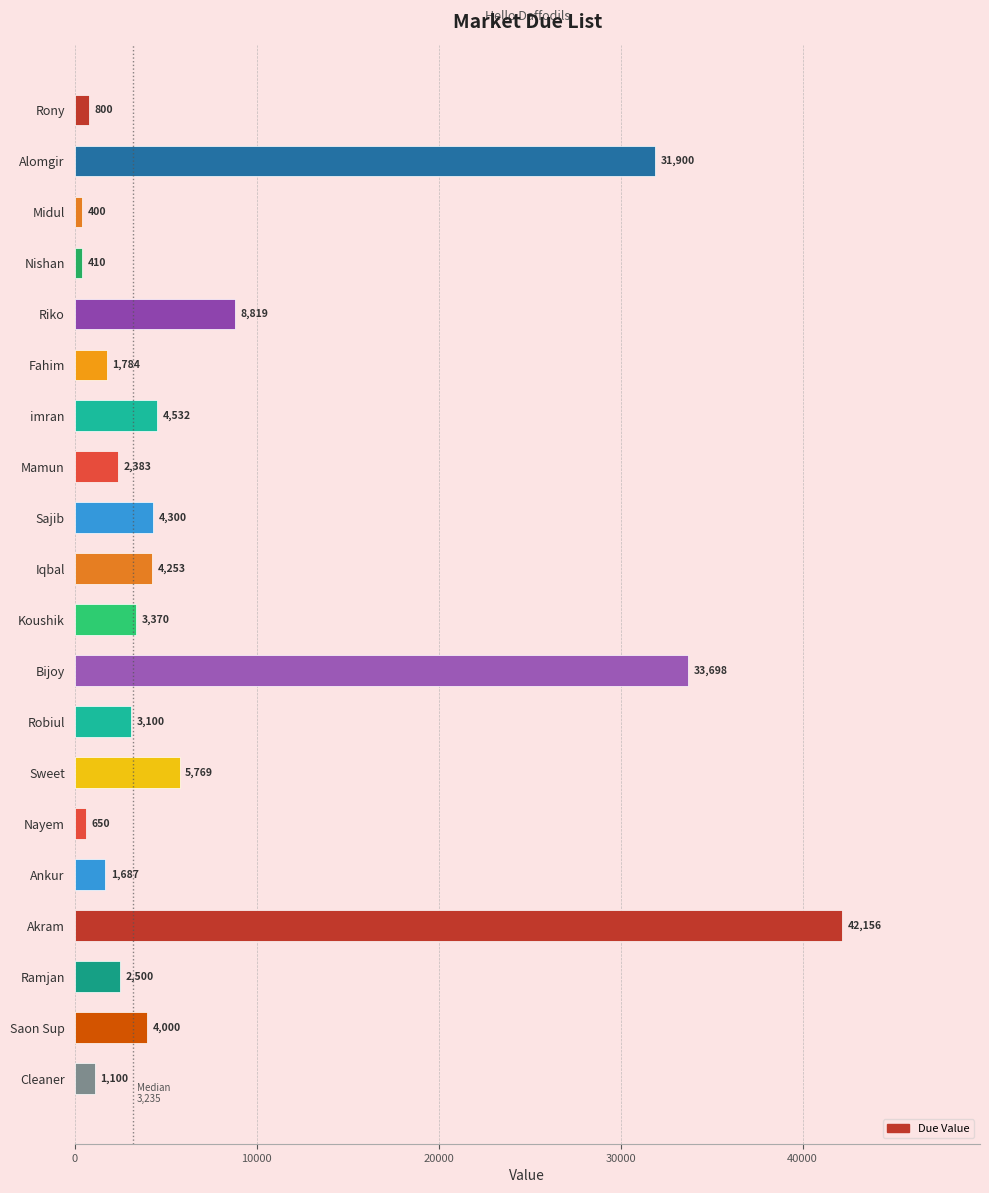

Approximately how many times larger is the value at Alomgir compared to Fahim?

17.9